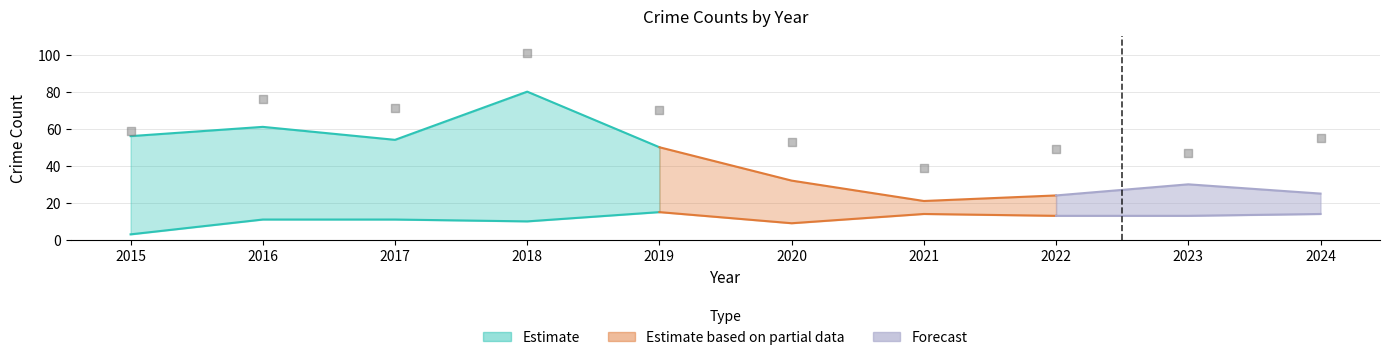

Between 2018 and 2024, which is larger?

2018